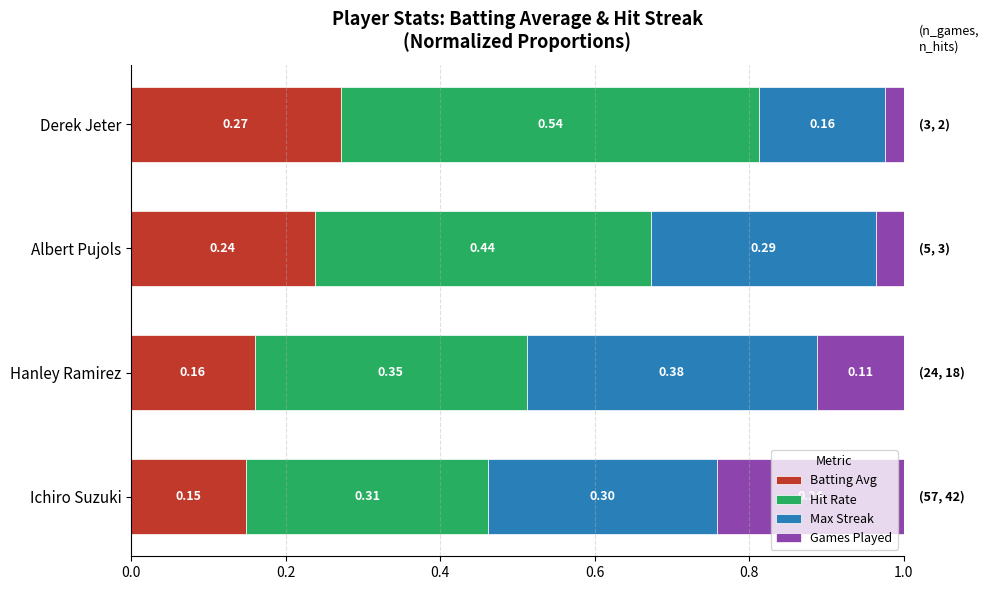

At which label does Batting Avg reach its peak?

Derek Jeter